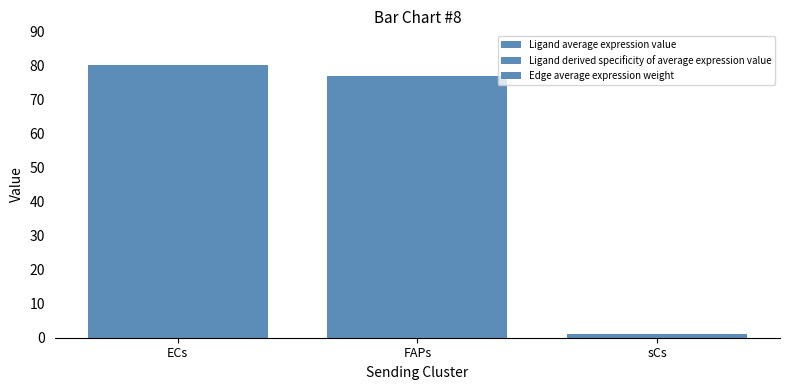

How many distinct data groups are displayed?

3